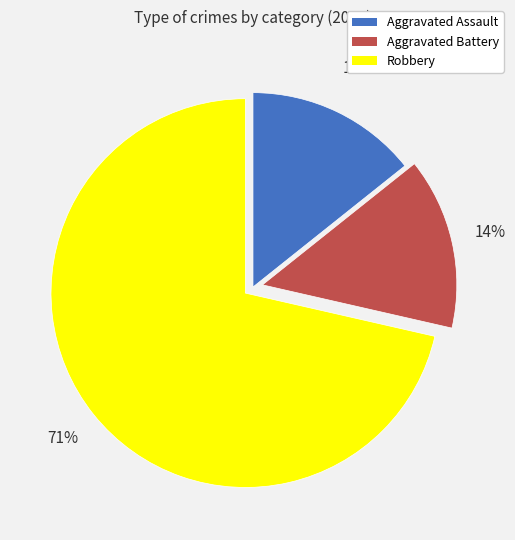

Is Aggravated Assault the majority of the pie?

No